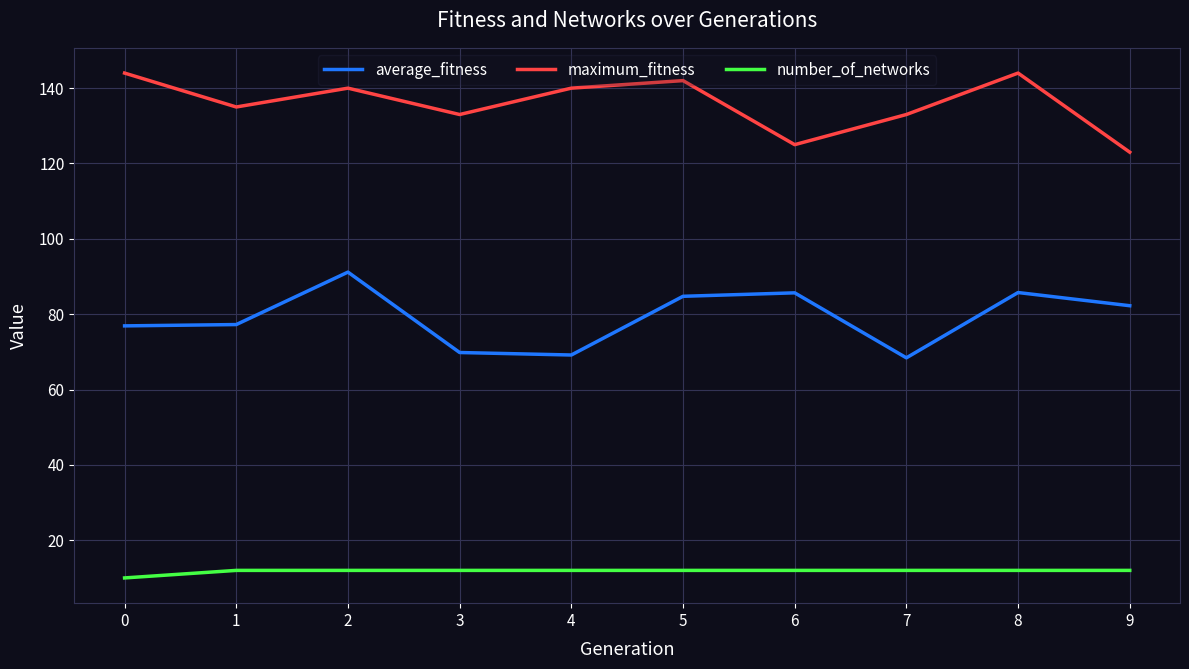

True or false: number_of_networks and maximum_fitness intersect in this chart.

False